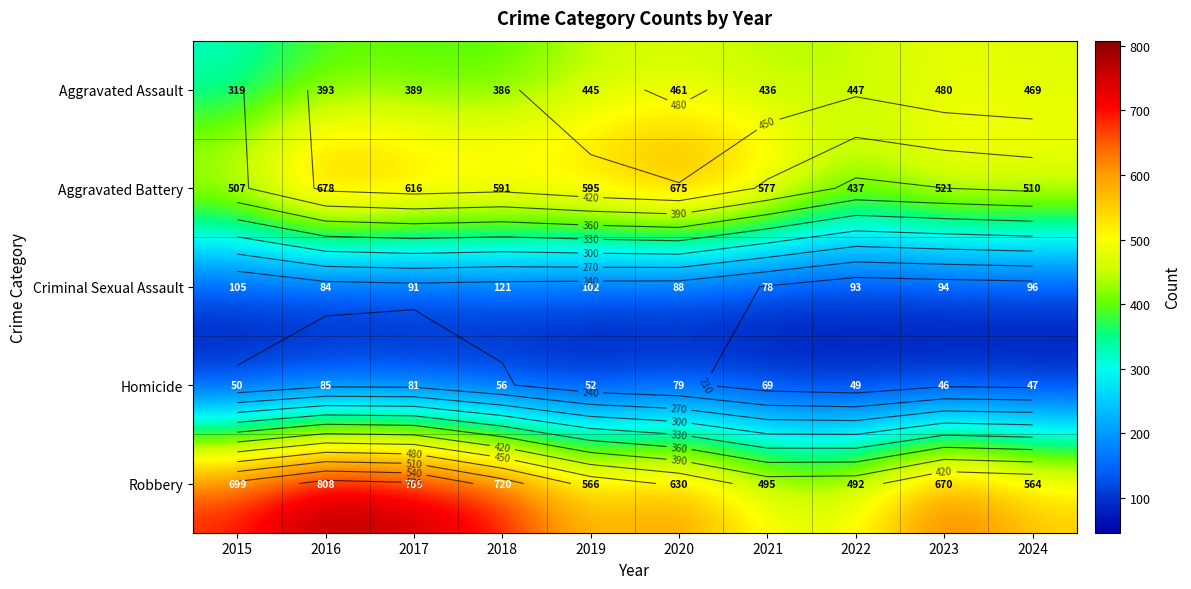

What is the maximum value for Aggravated Battery?

678